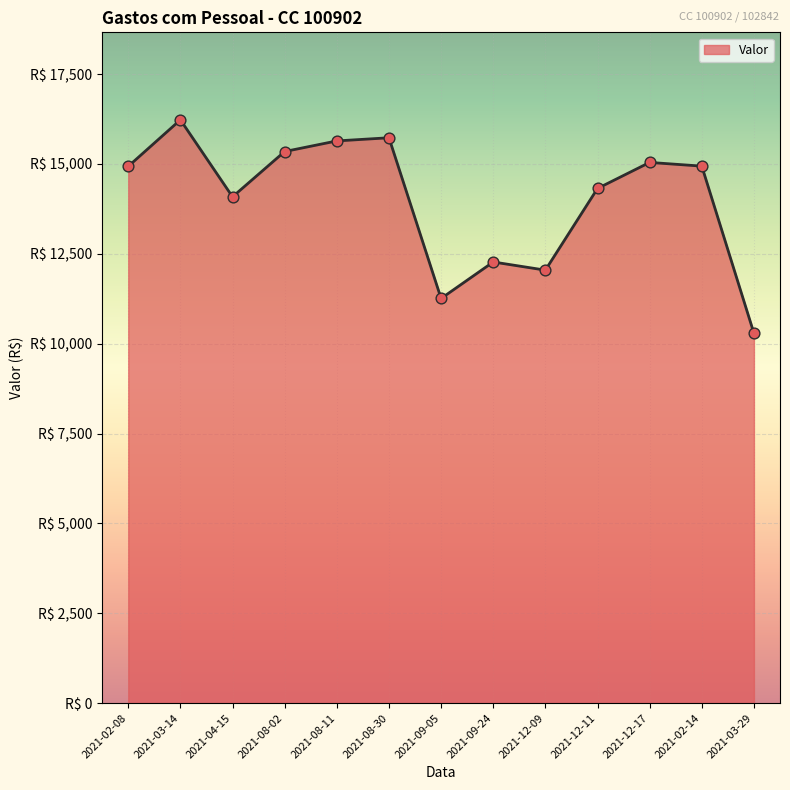

Which has a higher value, 2021-08-02 or 2021-09-24?

2021-08-02